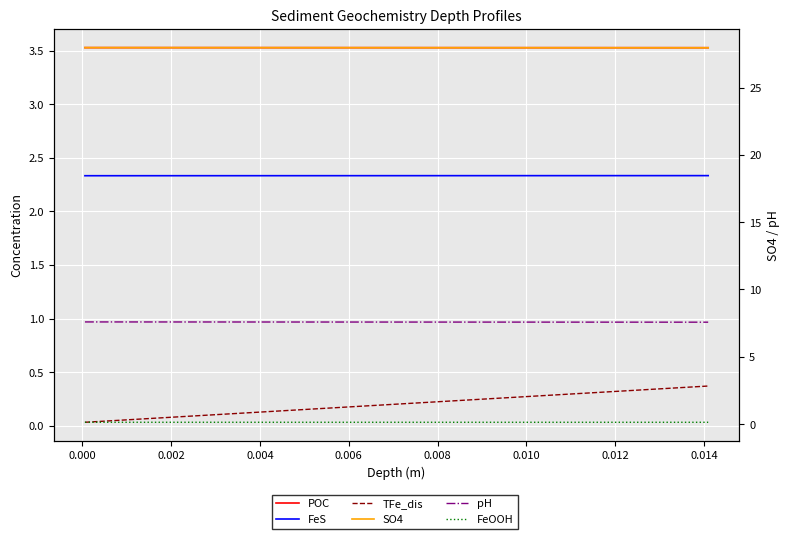

What is the label of the 34th point from the right?

0.010